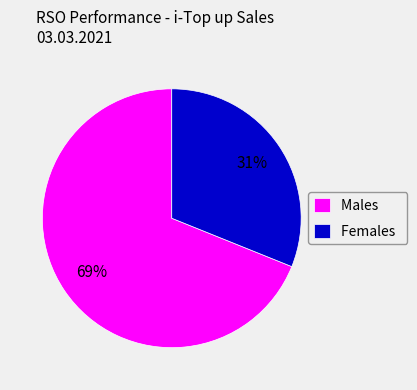

Which slice represents more than half of the pie?

Males